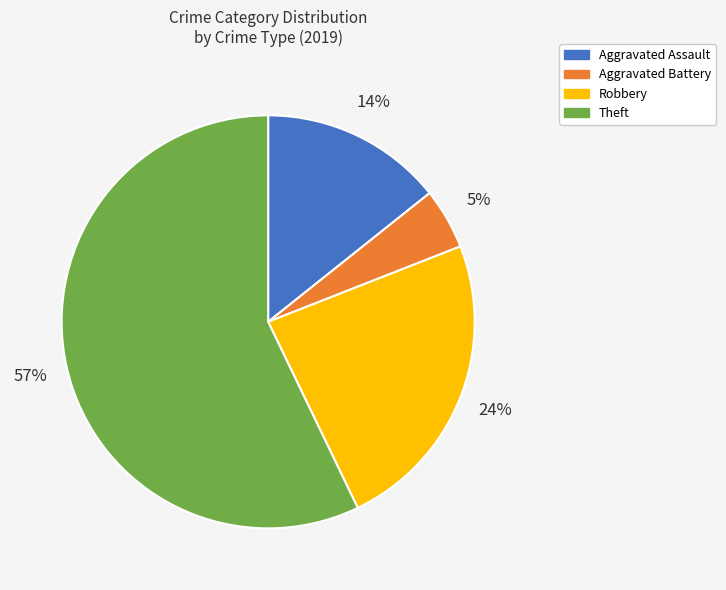

Count the number of slices in the pie.

4